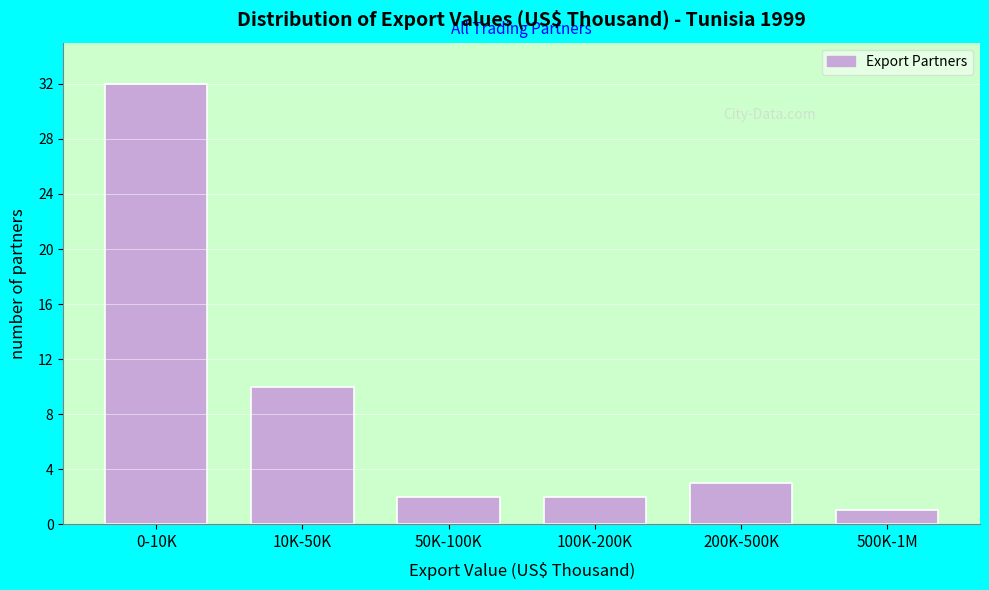

Reading left to right, what are all the values shown in this chart?

32	10	2	2	3	1